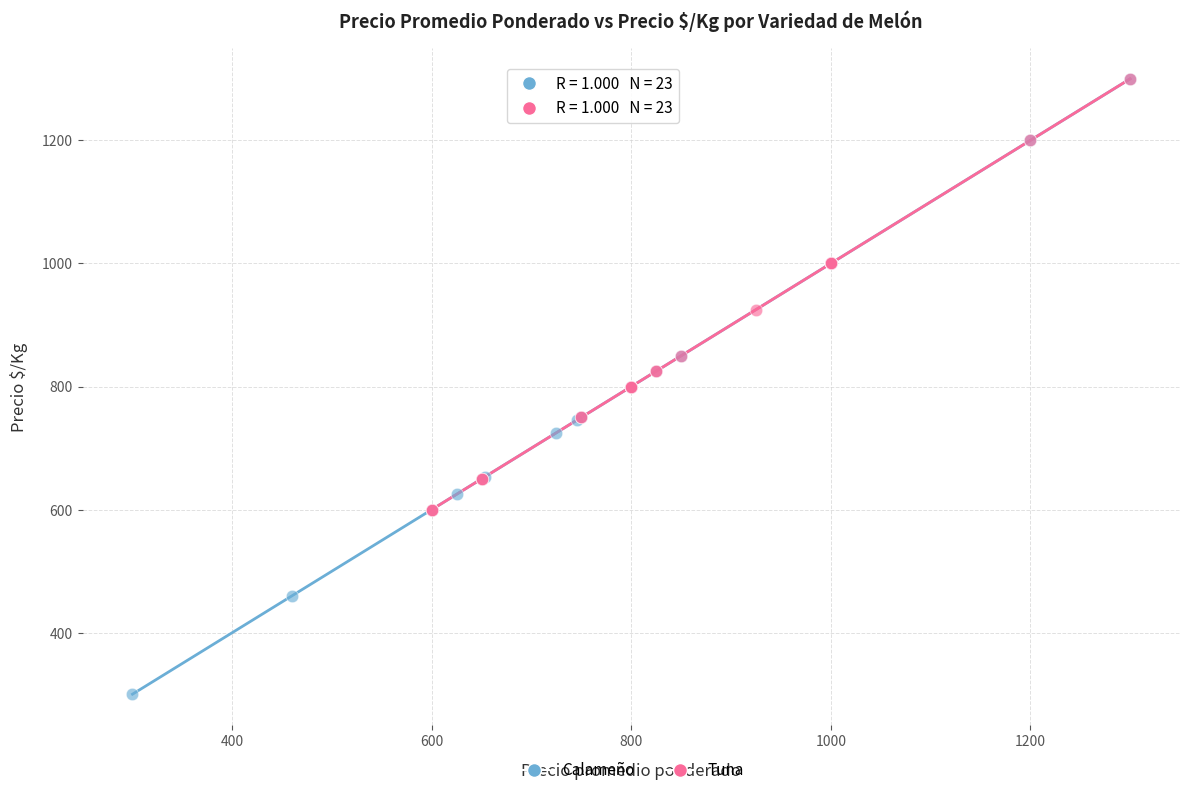

Which series reaches the minimum Y coordinate?

Calameño